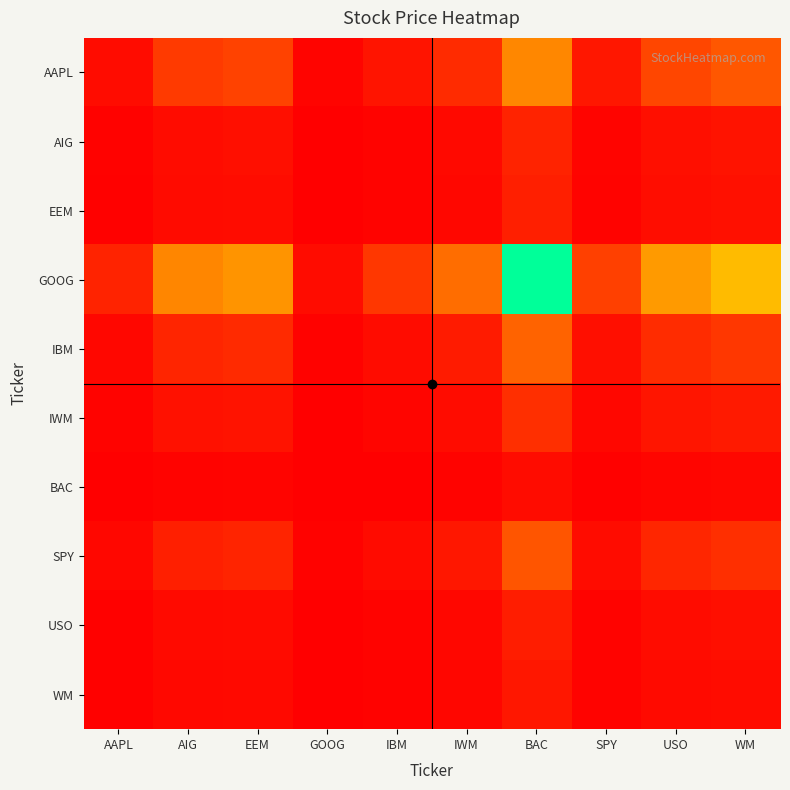

Count the number of categories in the chart.

10